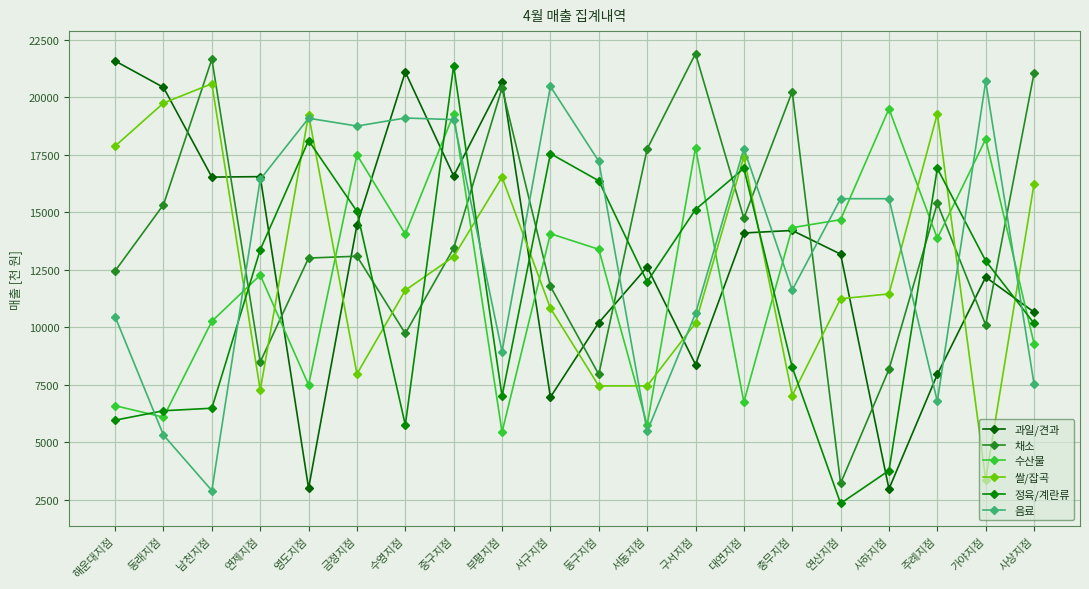

What is the label of the 5th point from the left?

영도지점